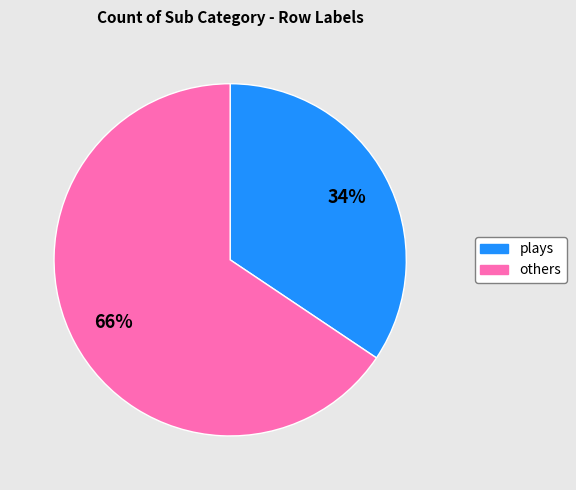

Is there a majority slice in this chart?

Yes